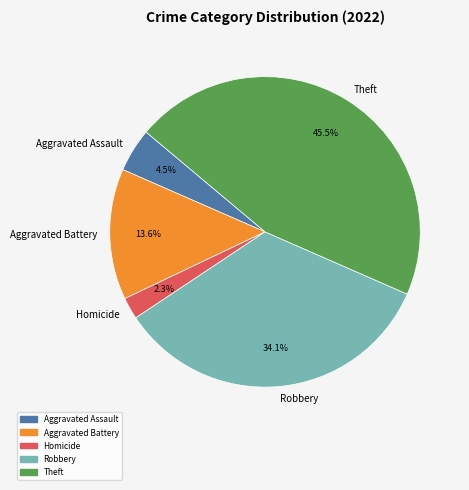

To the nearest percent, what portion does Robbery represent?

34%